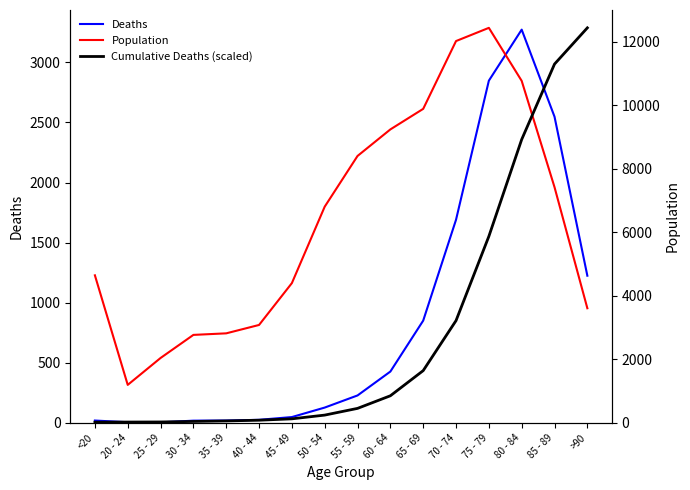

Which series ends up on top after the final intersection of Cumulative Deaths (scaled) and Population?

Cumulative Deaths (scaled)